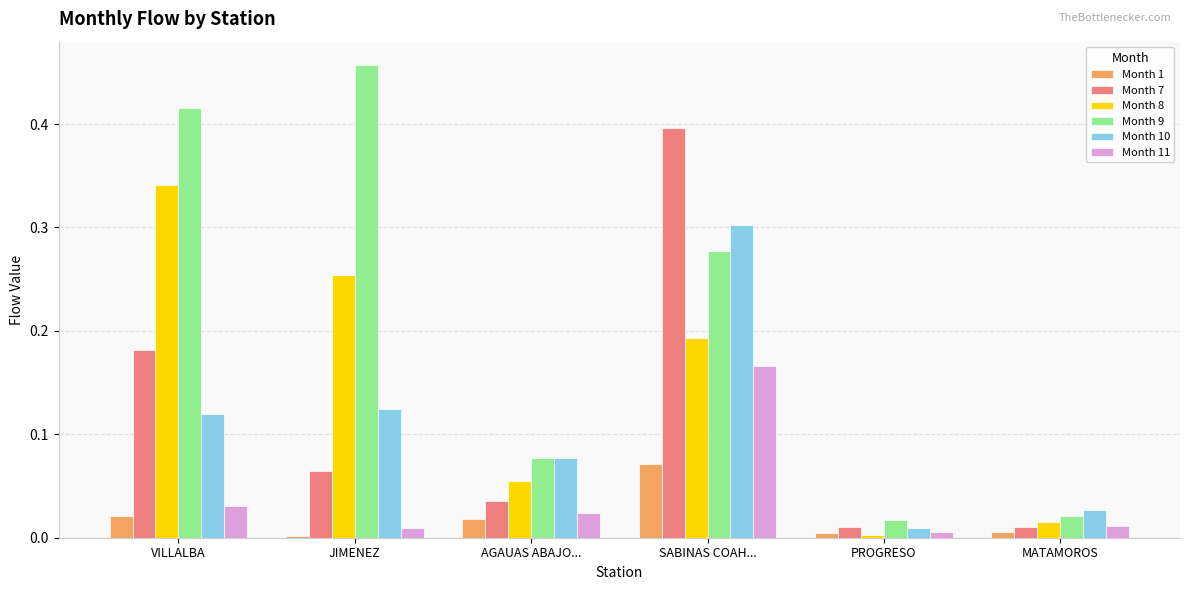

Is the value of Month 1 at JIMENEZ greater than the value of Month 8 at AGAUAS ABAJO...?

No